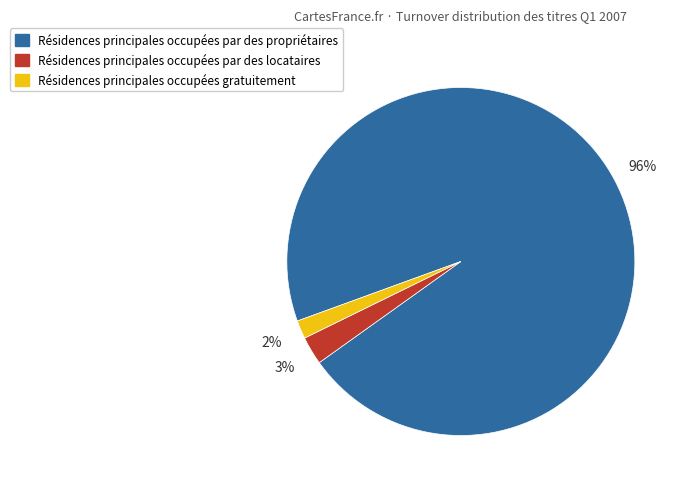

Does any single category account for the majority?

Yes